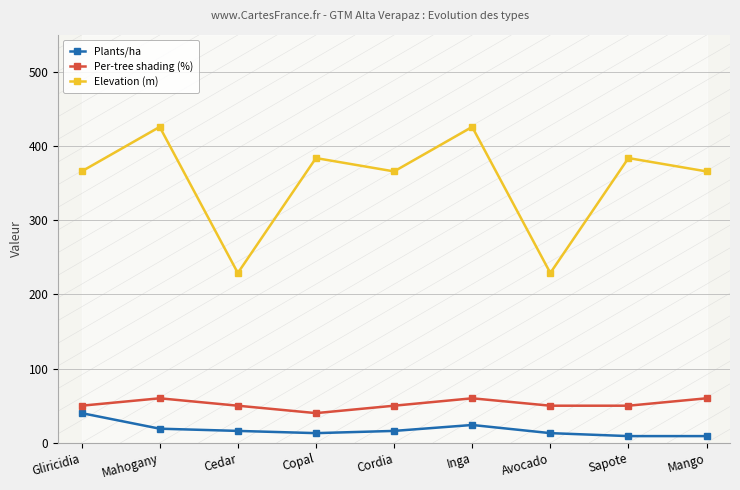

List the labels in order of Plants/ha value, largest first.

Gliricidia, Inga, Mahogany, Cedar, Cordia, Copal, Avocado, Sapote, Mango